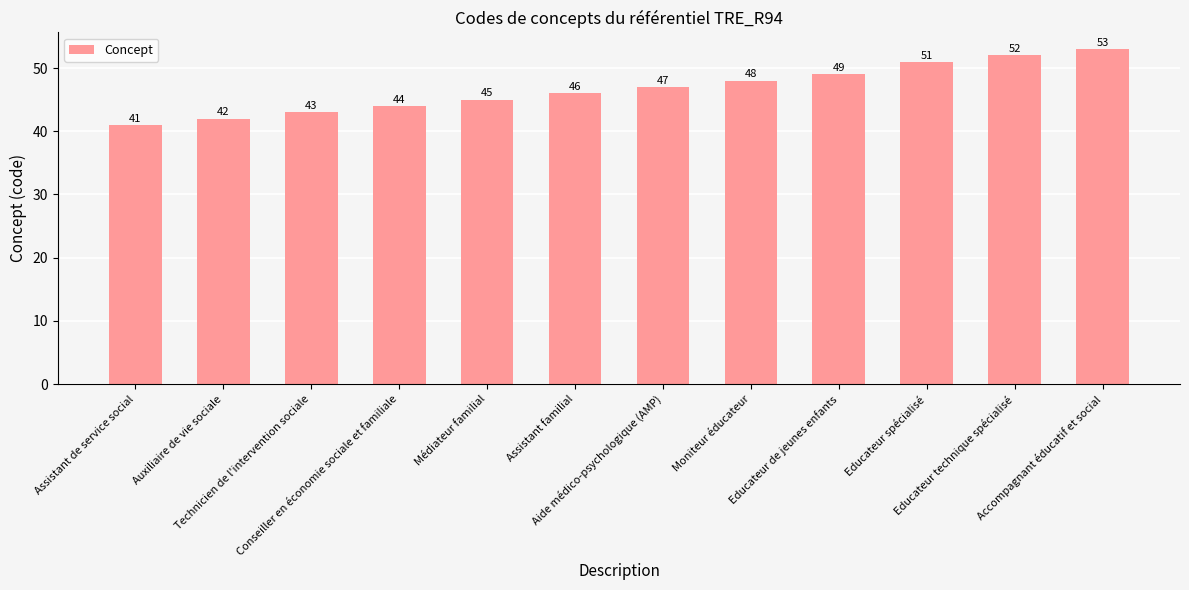

What is the value of the 10th bar from the left?

51